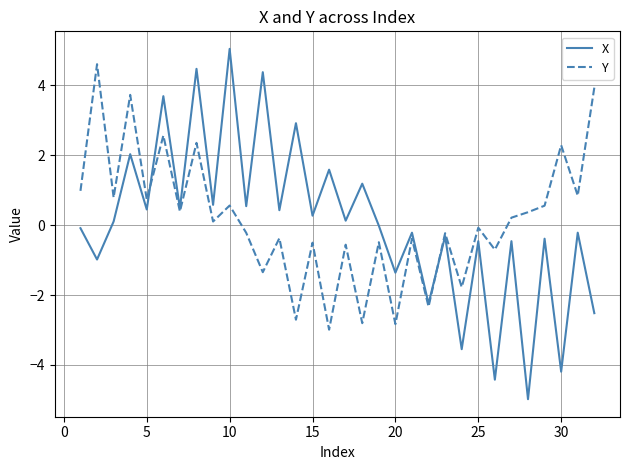

Which series has the largest range (max minus min)?

X